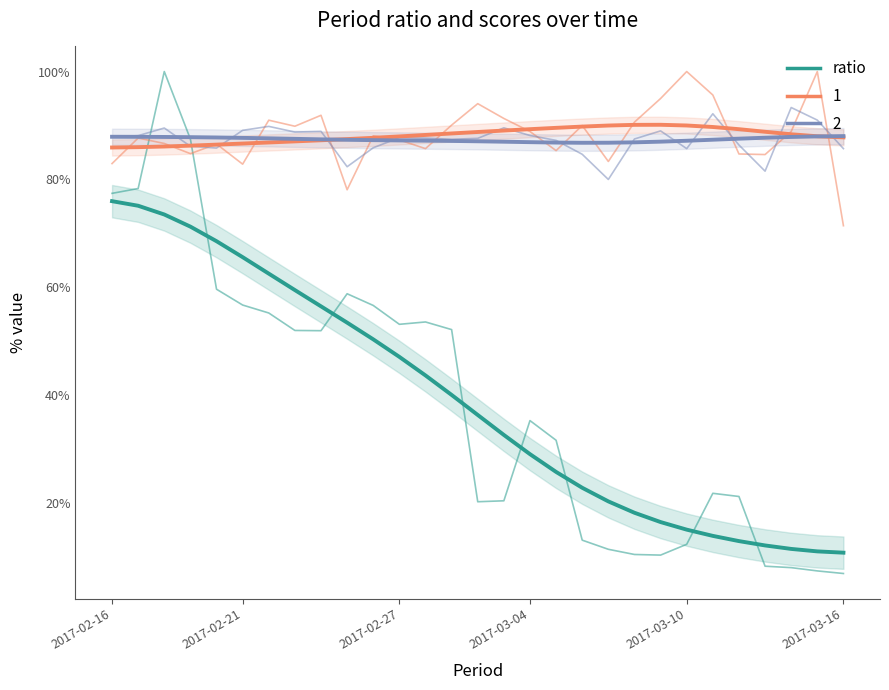

What is the value of the ratio (trend) point at the 26th from the left?

0.1